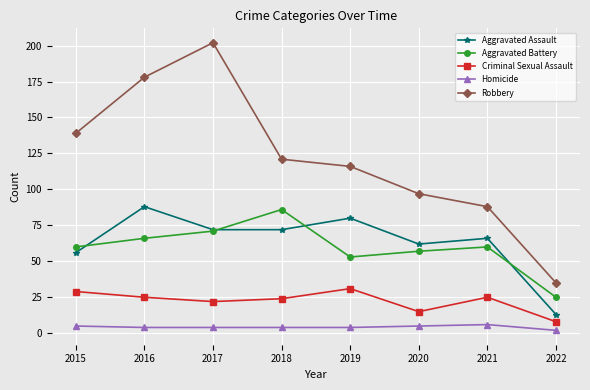

What is the sum of the Criminal Sexual Assault values at 2022 and 2021?

33